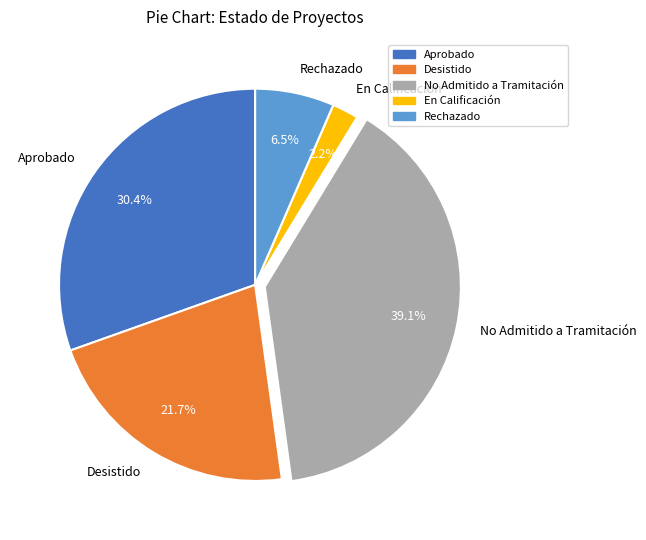

What is the smallest slice in the pie chart?

En Calificación